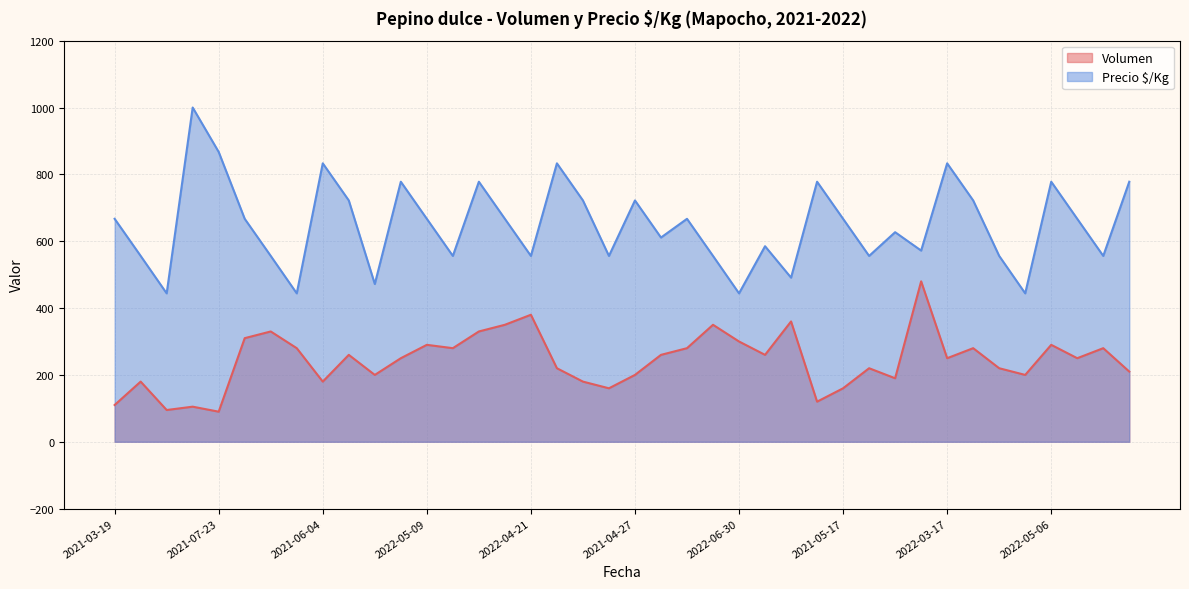

Rank the series by their average value, from highest to lowest.

Precio $/Kg, Volumen